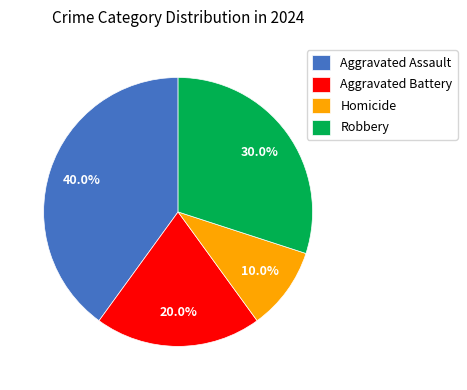

Does Homicide represent more than half of the total?

No